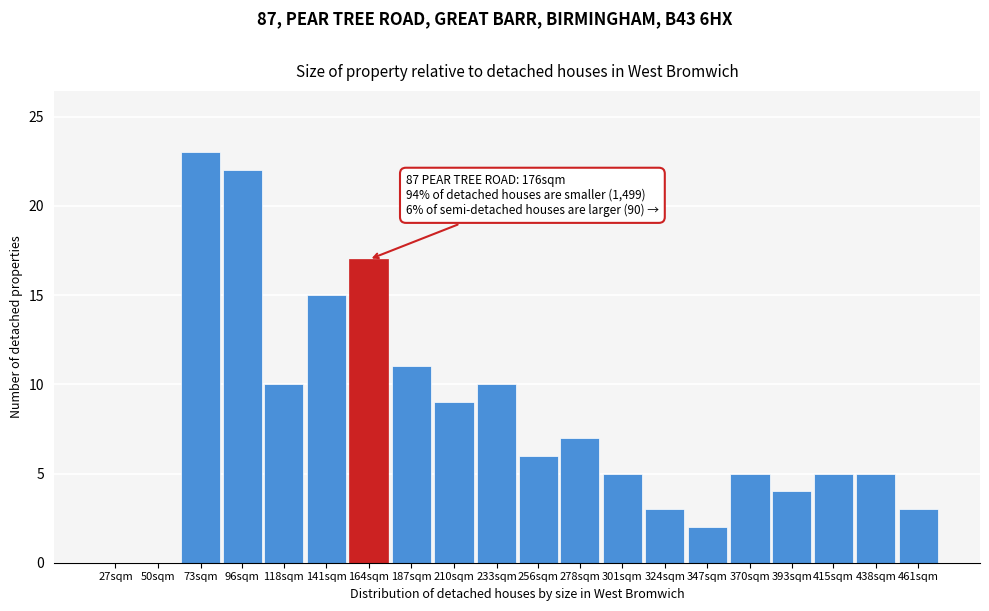

Reading right to left, what are all the values shown in this chart?

461sqm=3	438sqm=5	415sqm=5	393sqm=4	370sqm=5	347sqm=2	324sqm=3	301sqm=5	278sqm=7	256sqm=6	233sqm=10	210sqm=9	187sqm=11	164sqm=17	141sqm=15	118sqm=10	96sqm=22	73sqm=23	50sqm=0	27sqm=0